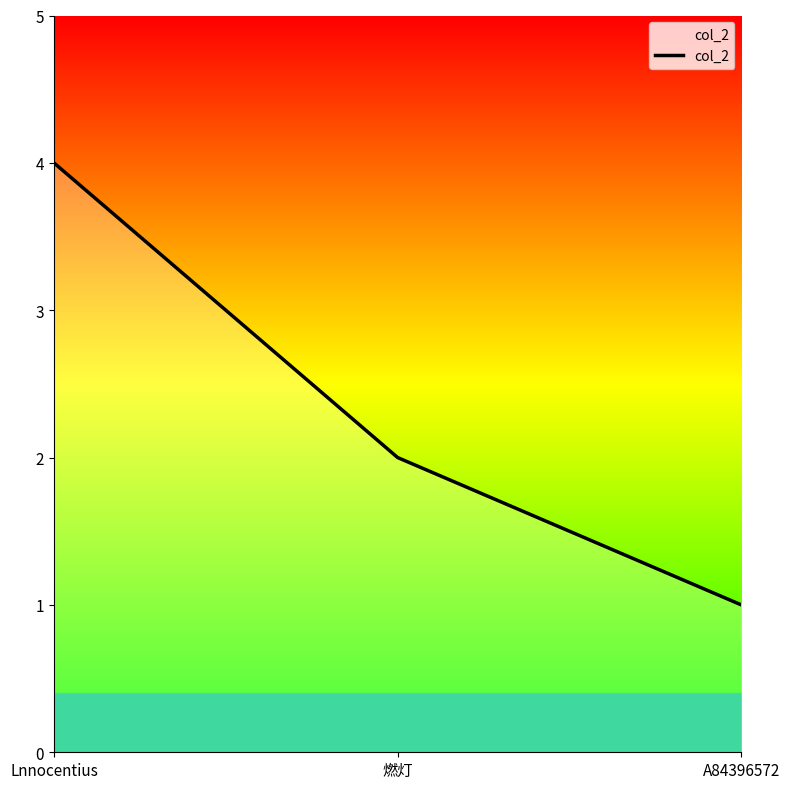

What position from the left is Lnnocentius?

1